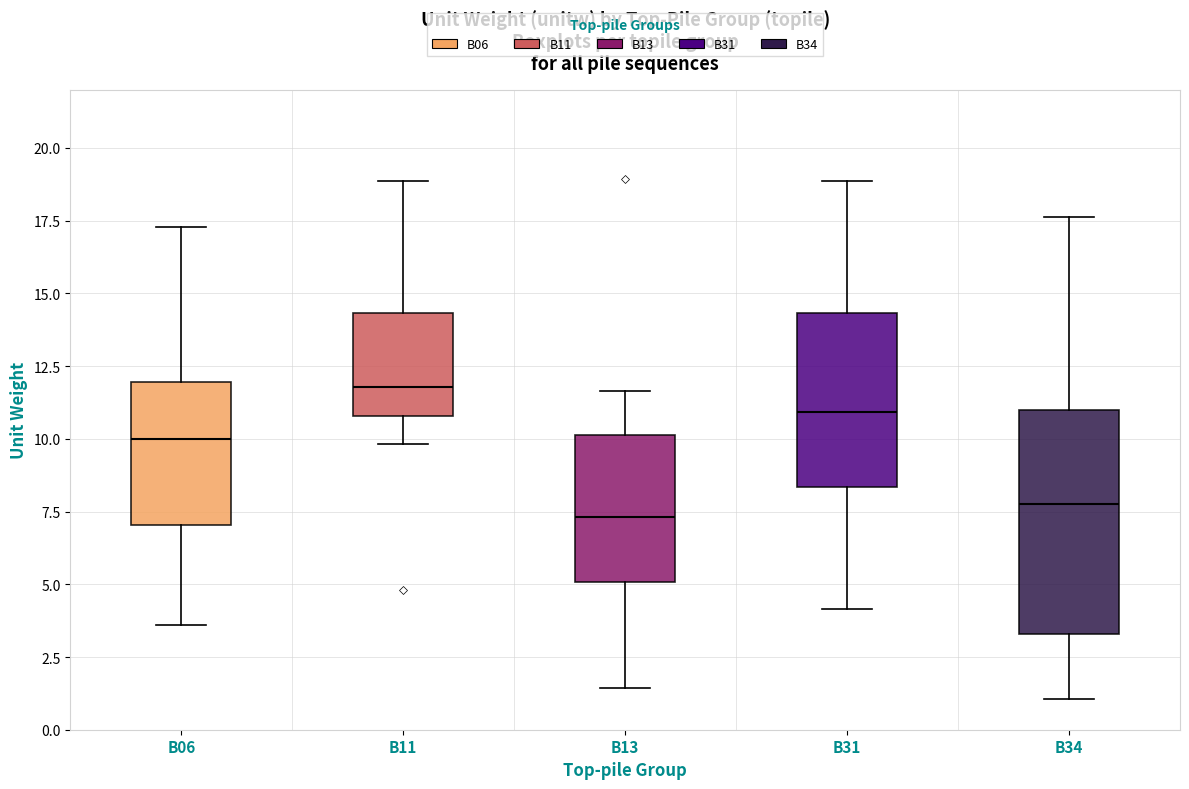

Which box has the highest median line?

B11